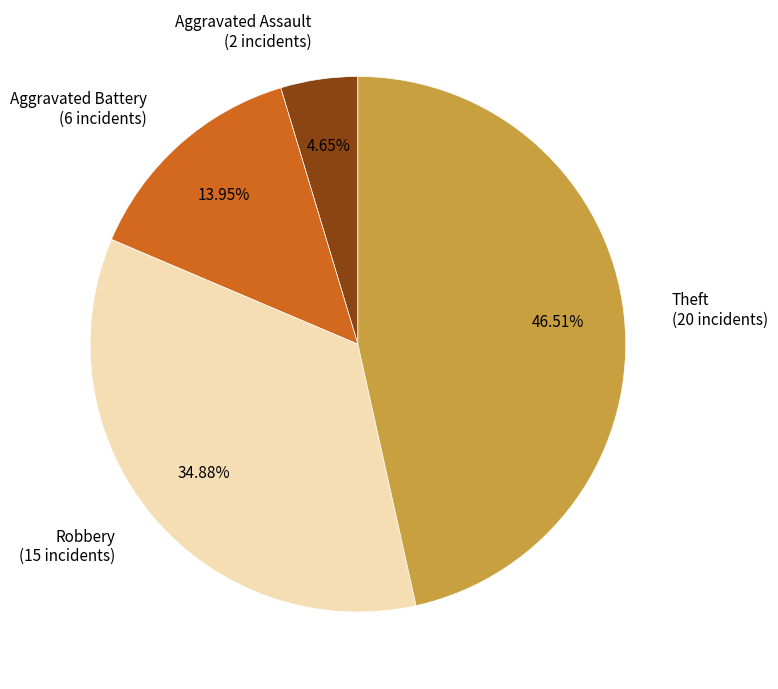

Which slice is the smallest?

Aggravated Assault